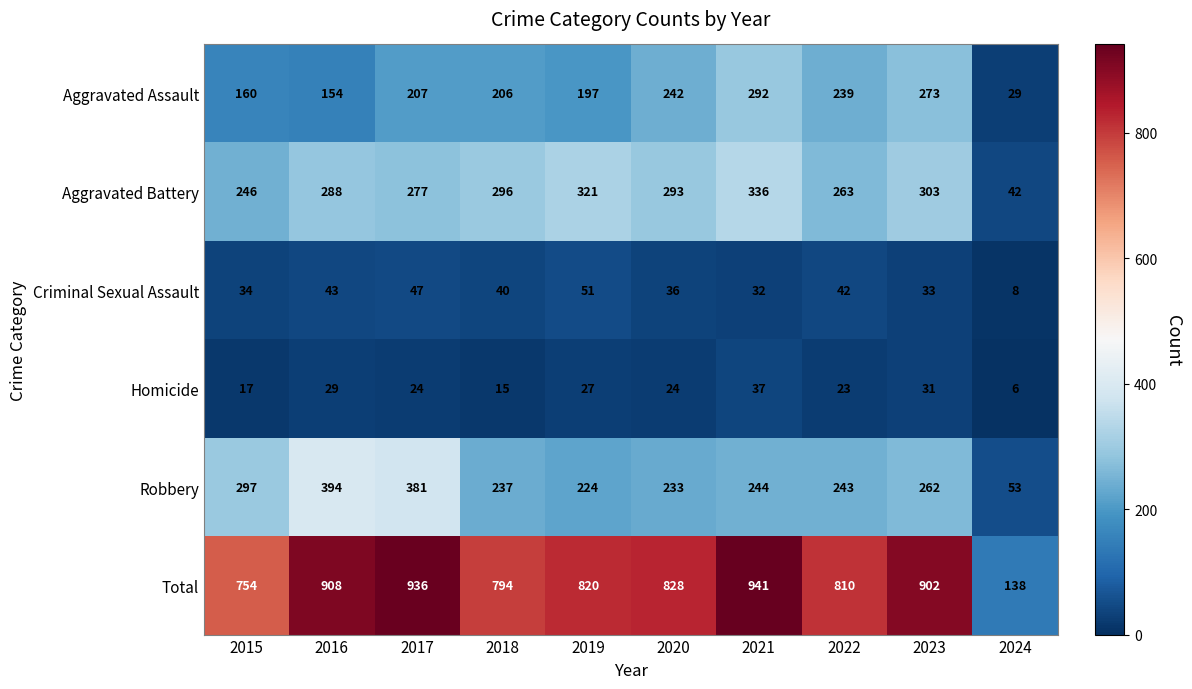

What is the maximum value shown in the chart?

941